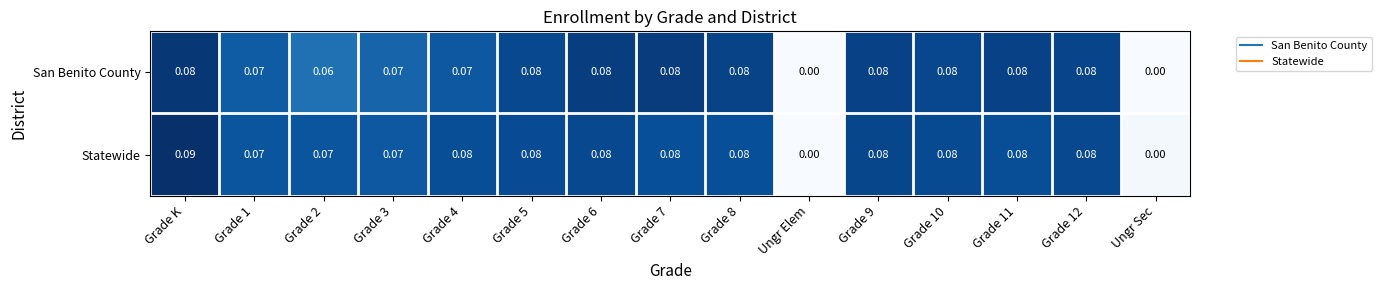

How many positive values does the Statewide series have?

13